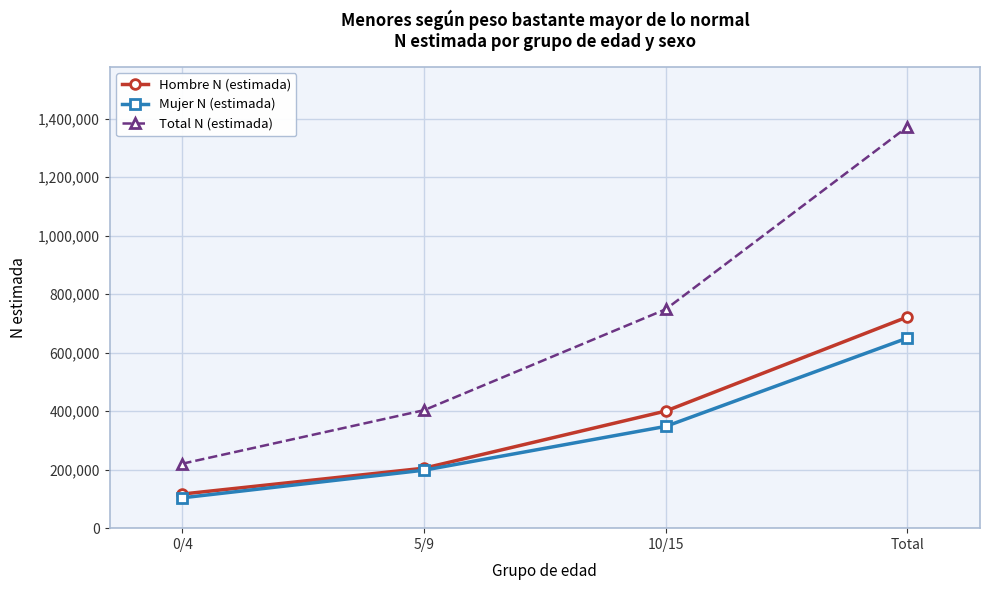

Reading left to right, transcribe all the data shown in this chart.

Hombre N (estimada): 0/4=116645	5/9=205055	10/15=400426	Total=722127
Mujer N (estimada): 0/4=103803	5/9=198267	10/15=348011	Total=650081
Total N (estimada): 0/4=220448	5/9=403323	10/15=748437	Total=1372208